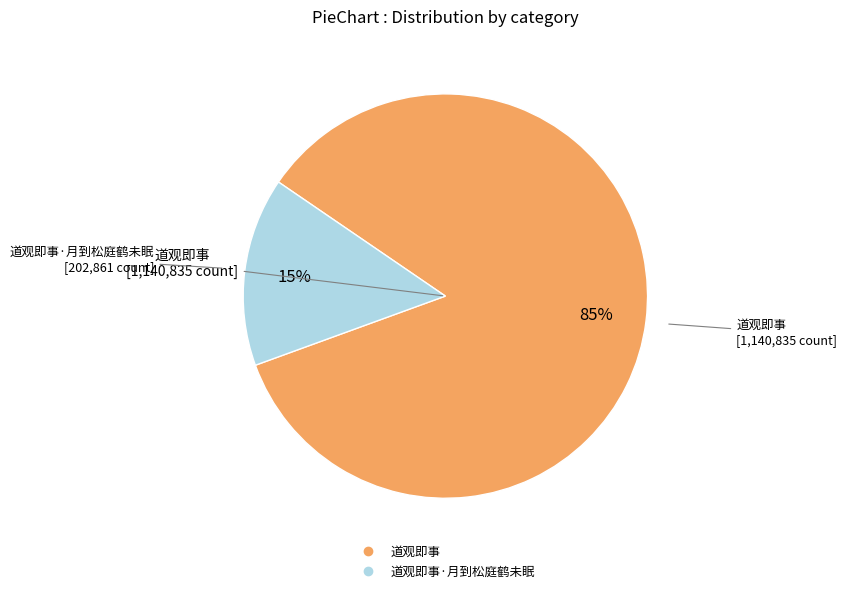

Count the number of slices in the pie.

2